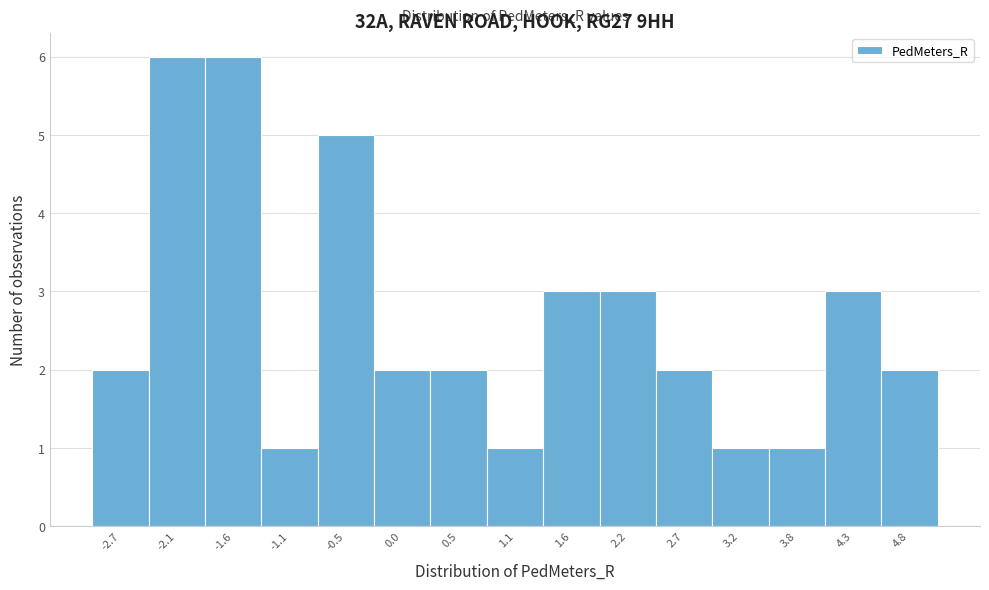

Reading left to right, list every bar in this chart as the range it spans on the x-axis followed by its height. Neither the bar edges nor the heights are printed on the chart, so give them approximately, as read against the axes.

-2.9 to -2.4: 2
-2.4 to -1.9: 6
-1.9 to -1.3: 6
-1.3 to -0.8: 1
-0.8 to -0.3: 5
-0.3 to 0.3: 2
0.3 to 0.8: 2
0.8 to 1.4: 1
1.4 to 1.9: 3
1.9 to 2.4: 3
2.4 to 3.0: 2
3.0 to 3.5: 1
3.5 to 4.0: 1
4.0 to 4.6: 3
4.6 to 5.1: 2